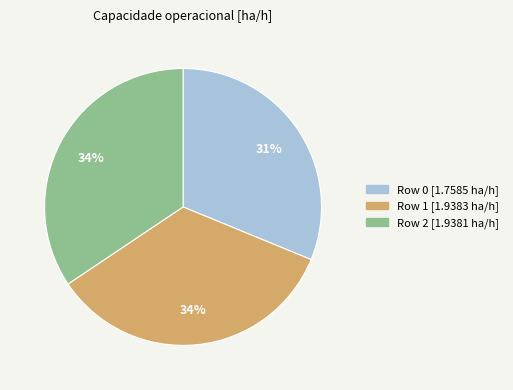

What is the smallest slice in the pie chart?

Row 0